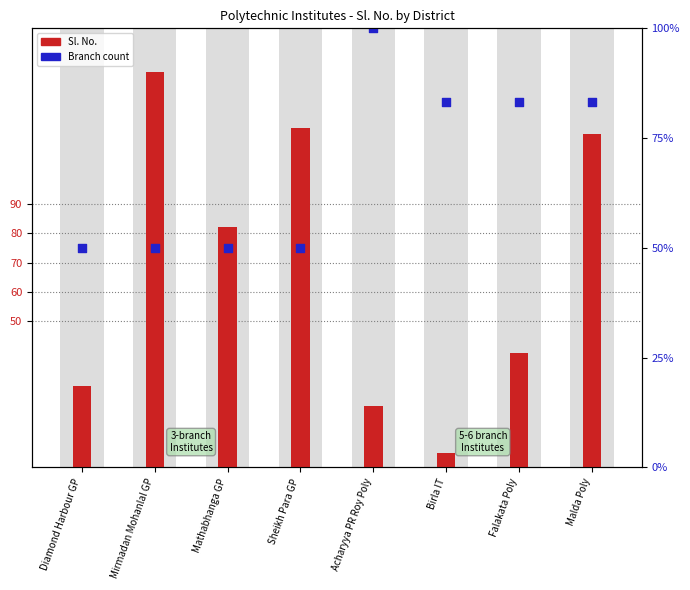

At how many categories does at least one series exceed 21?

8